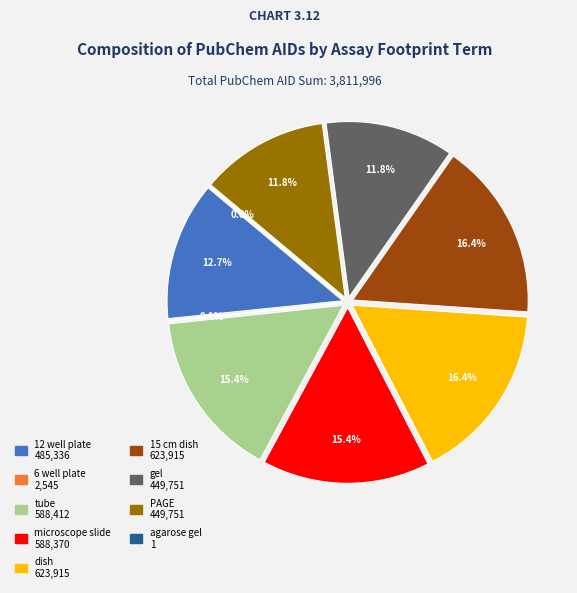

To the nearest percent, what is the difference between the largest and smallest slice percentages?

16%